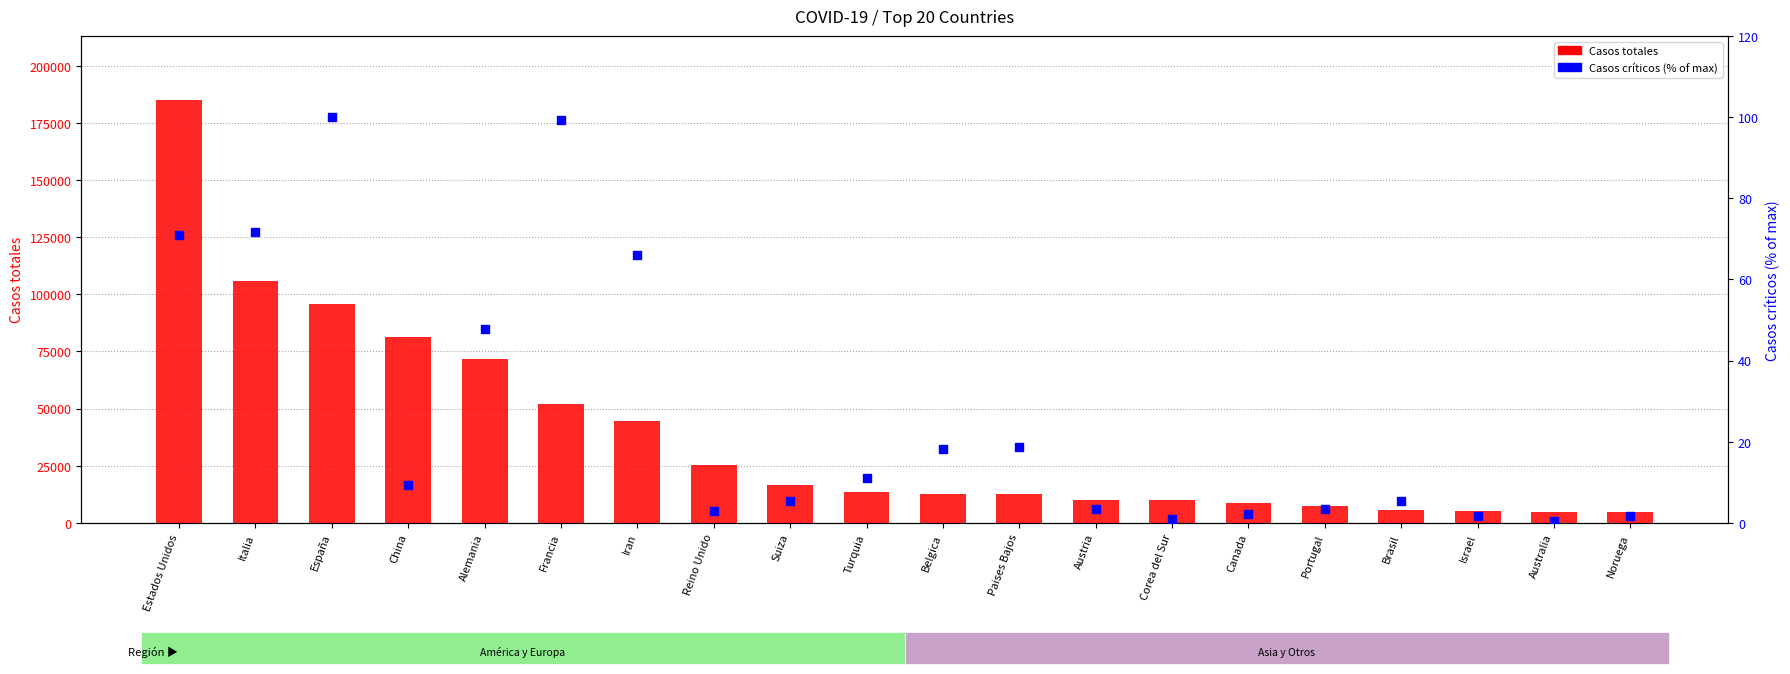

Which series has the largest total across all categories?

Casos totales